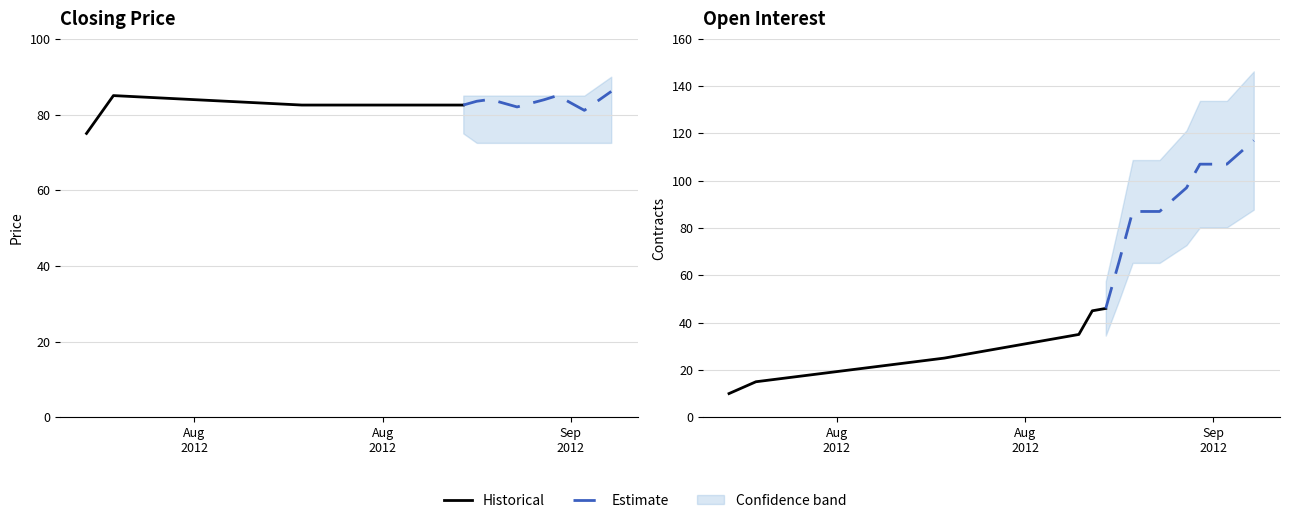

Is this an area chart (filled region under the line)?

No